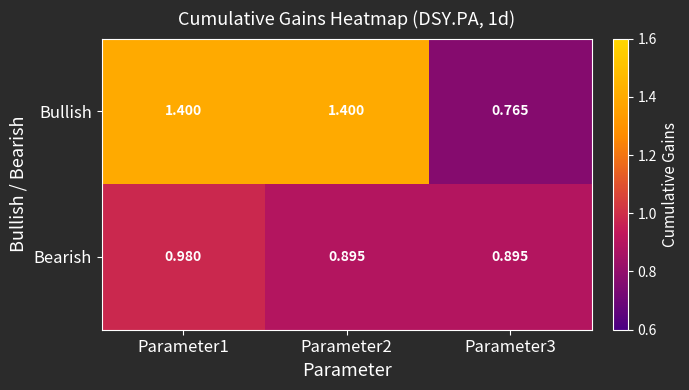

What is the difference between the highest and lowest values at Parameter2?

0.5